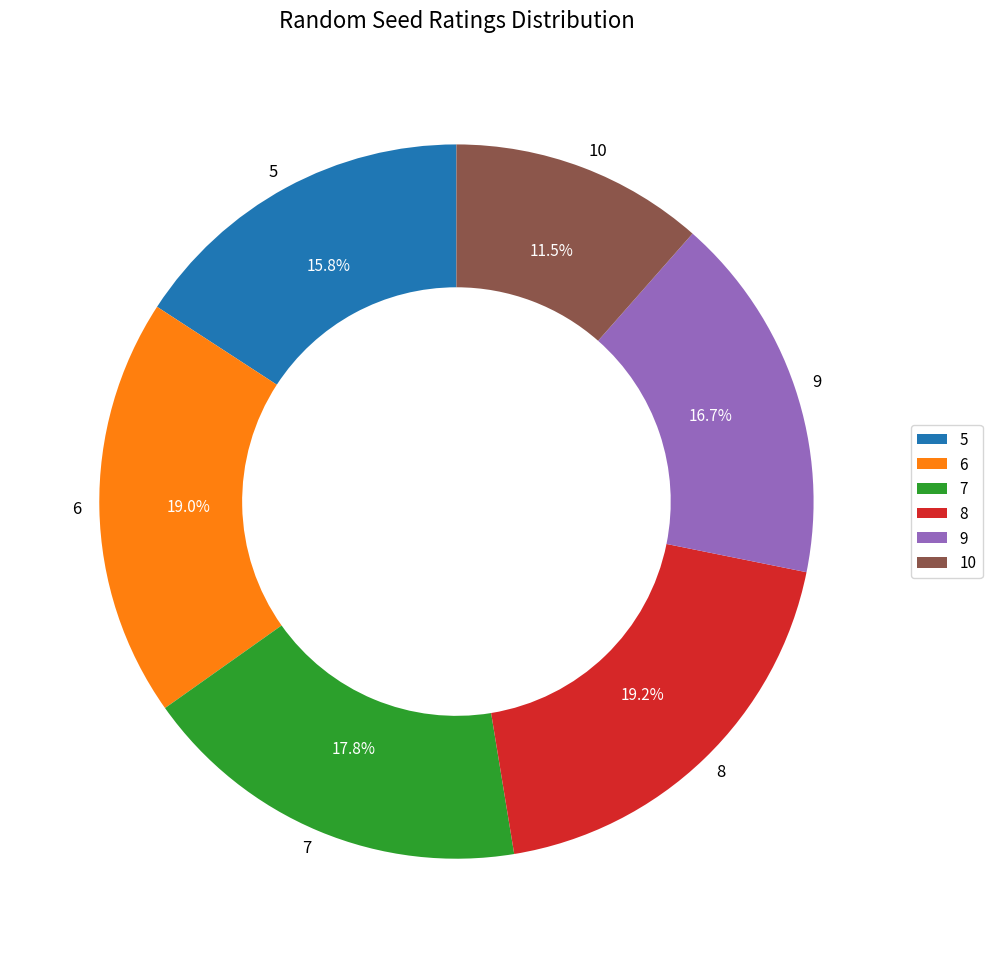

To the nearest percent, what is the difference between the largest and smallest slice percentages?

8%